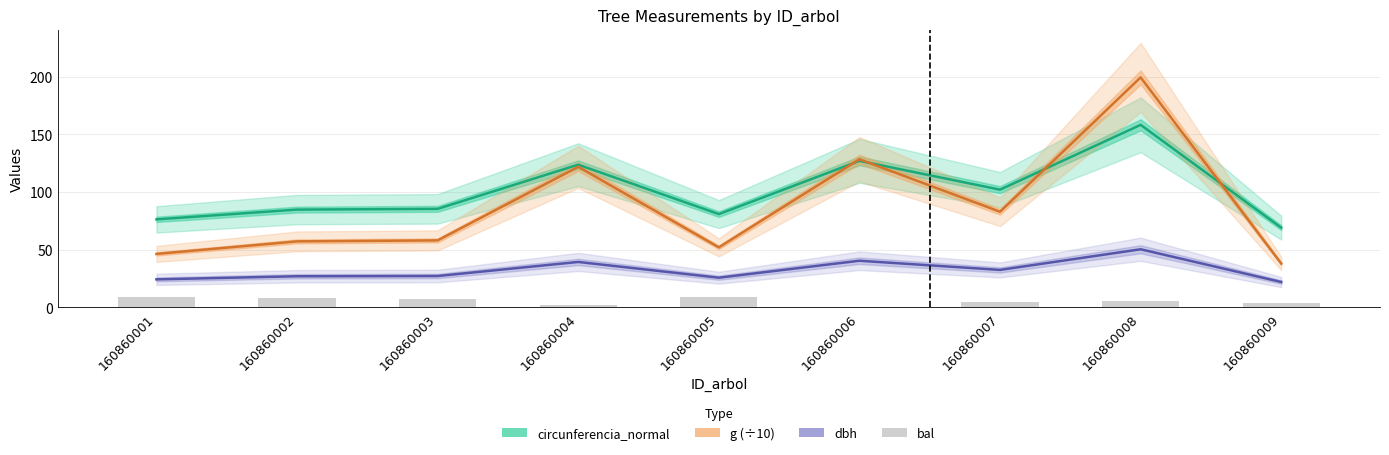

What is the total value across all series at 160860002?

176.8